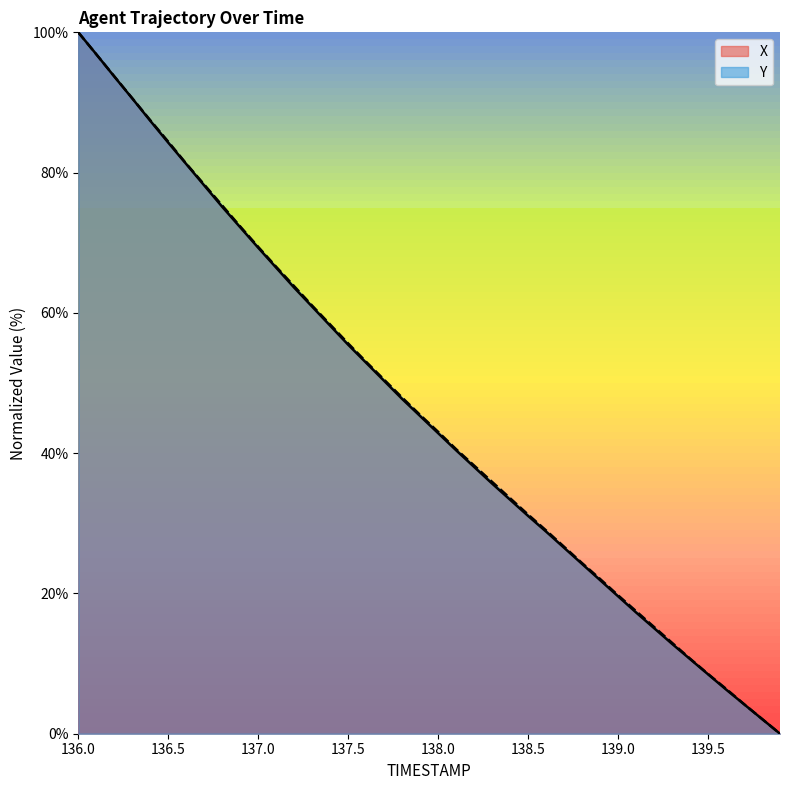

What position from the right is 139.9?

1